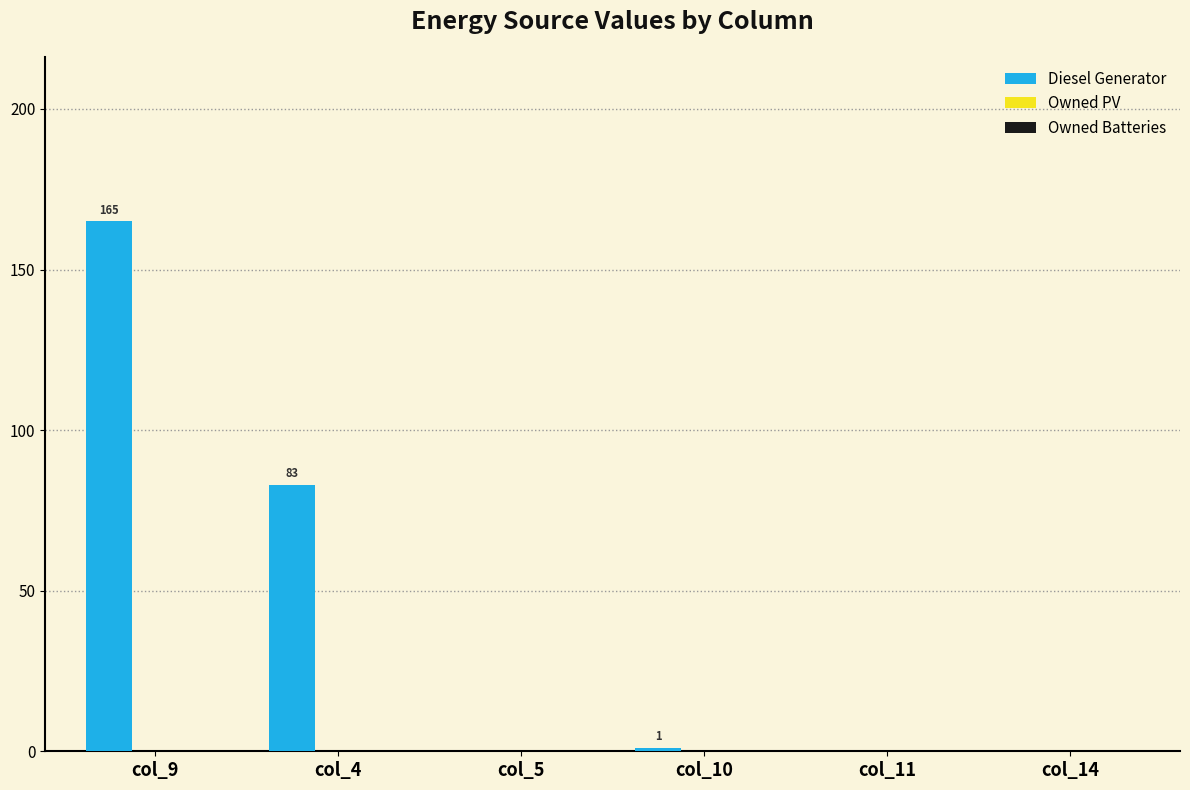

The value at col_14 is 0. True or false?

True